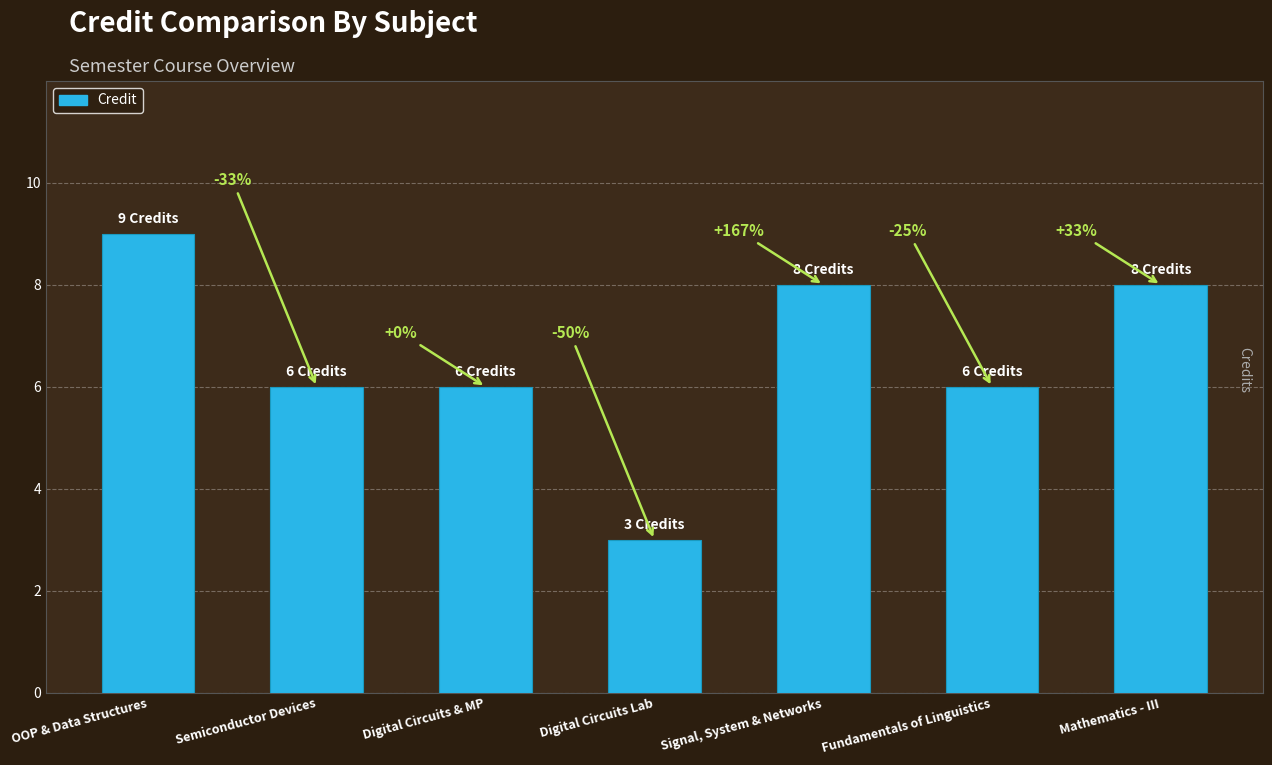

The value at Mathematics - III is 8. True or false?

True